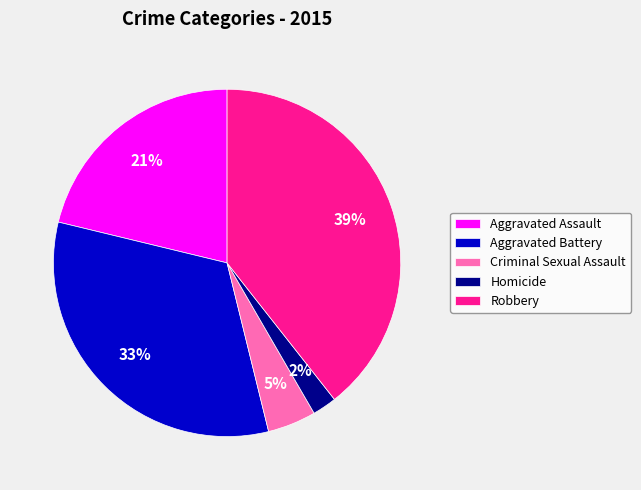

Is Robbery the majority of the pie?

No